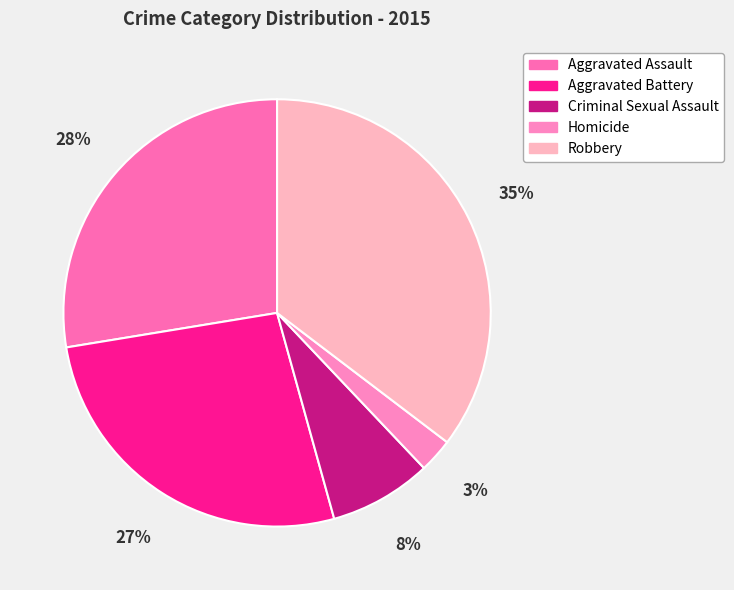

Combined, do Criminal Sexual Assault and Aggravated Assault account for over 50%?

No